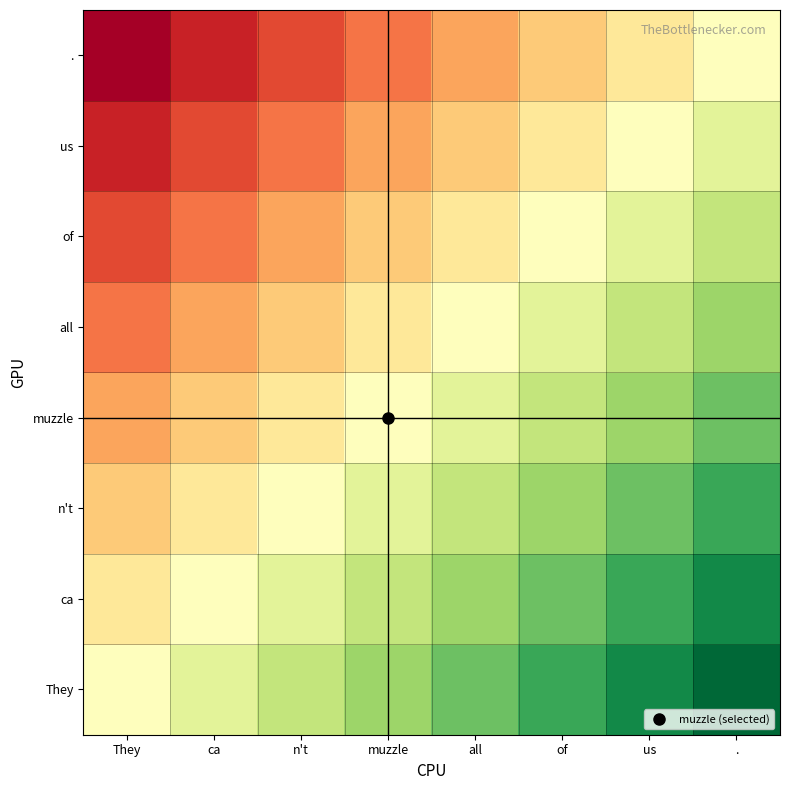

What is the spread (max minus min) of values at ca?

100.0